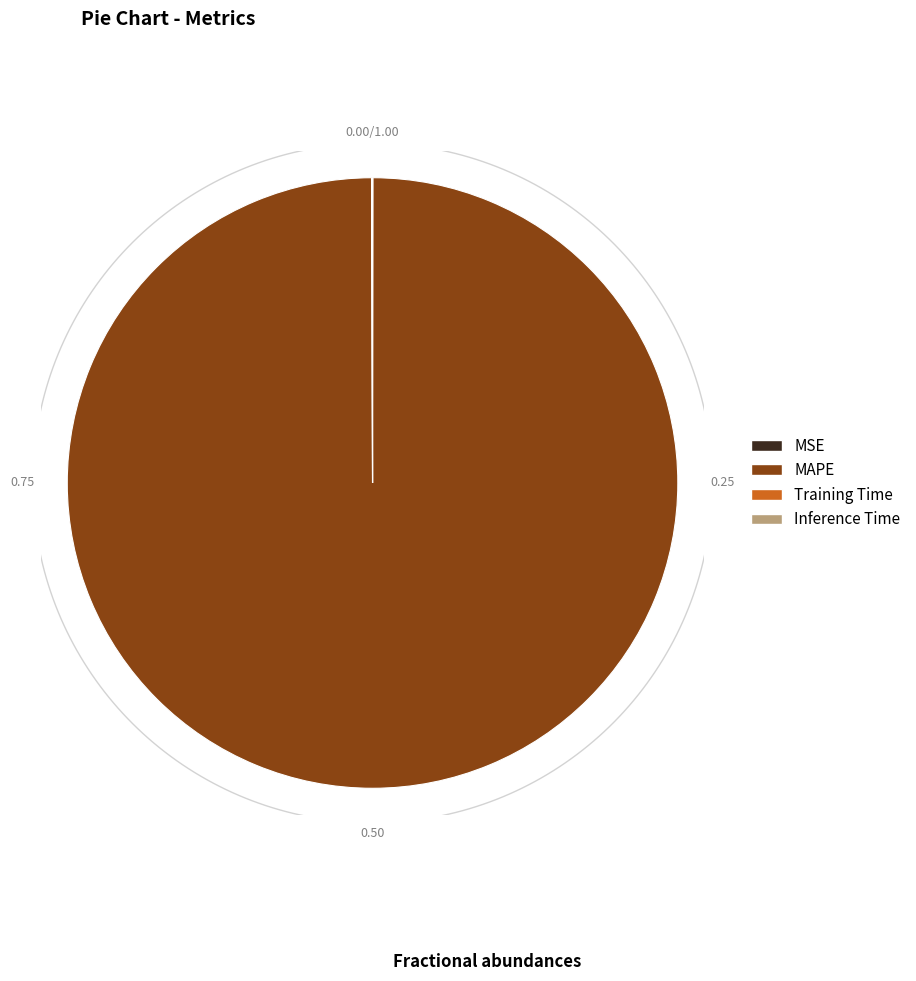

Does MAPE represent more than half of the total?

Yes